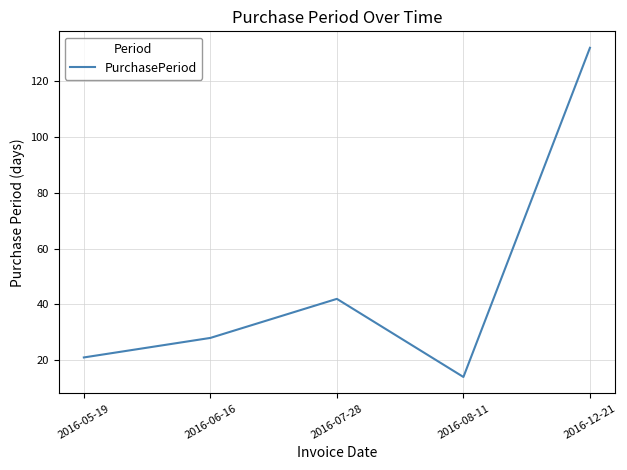

What position from the right is 2016-05-19?

5